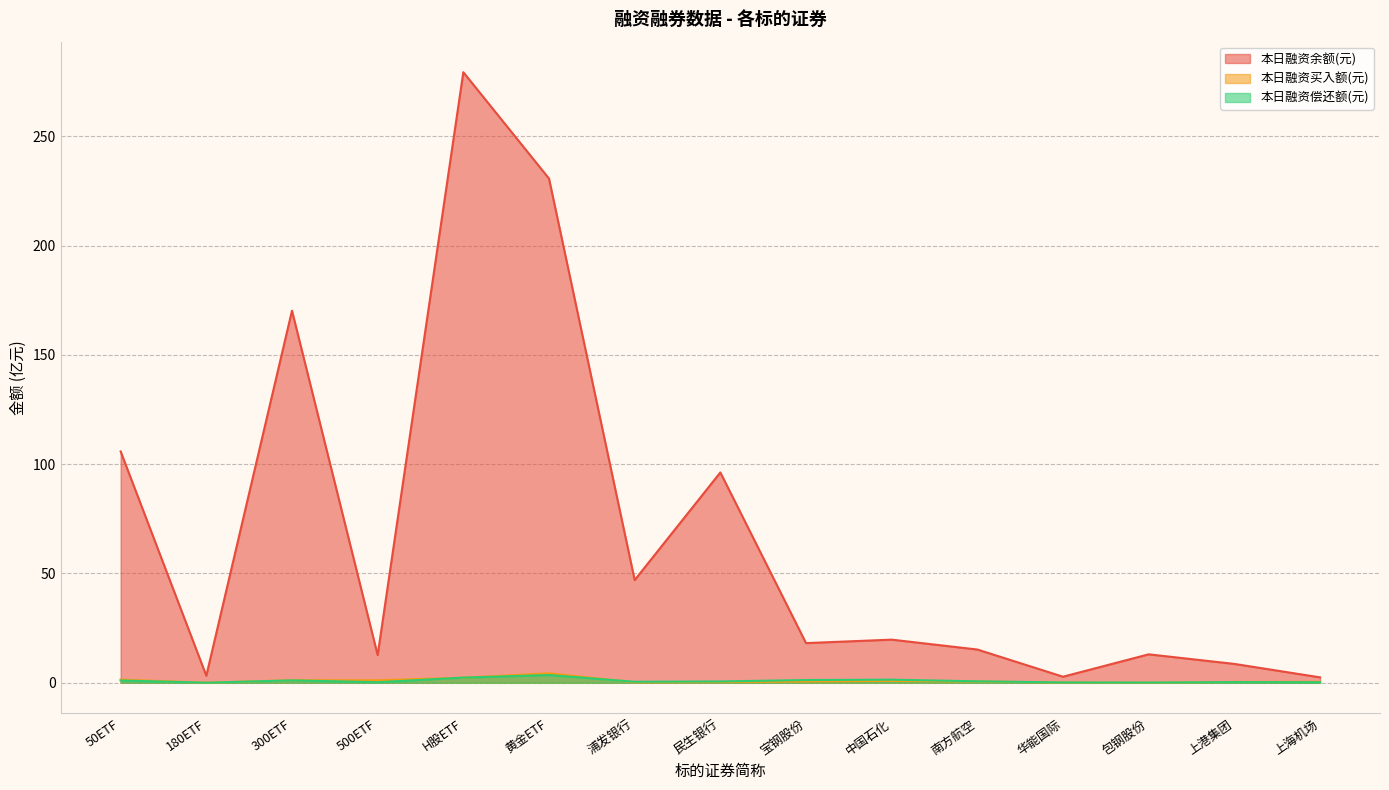

At how many categories does at least one series exceed 243?

1